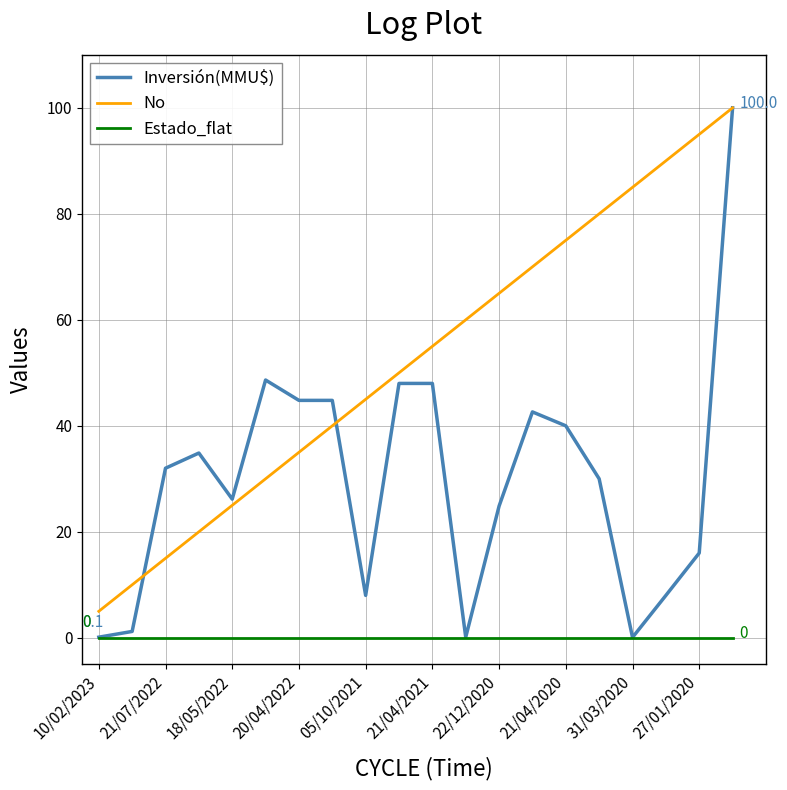

Which series has the widest spread of values?

Inversión(MMU$)